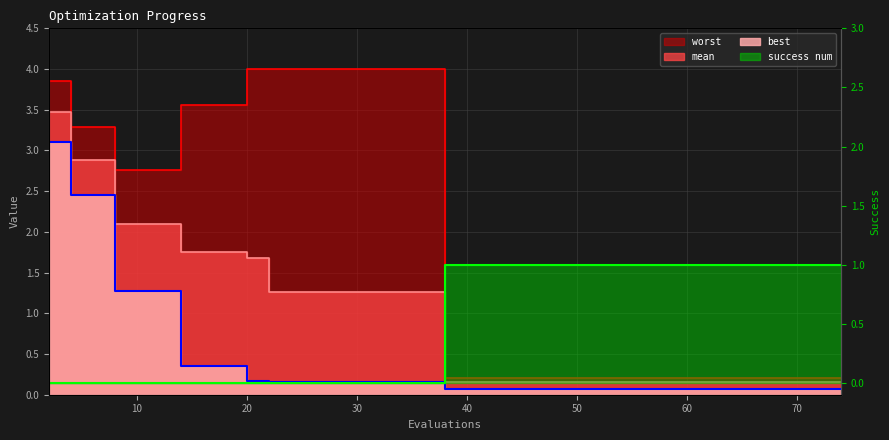

Reading left to right, transcribe all the data shown in this chart.

mean: 3.5	2.9	2.1	1.8	1.7	1.3	0.2	0.2	0.2	0.2	0.2	0.2	0.2	0.2	0.2
best: 3.1	2.5	1.3	0.4	0.2	0.2	0.1	0.1	0.1	0.1	0.1	0.1	0.1	0.1	0.1
worst: 3.8	3.3	2.8	3.6	4.0	4.0	0.2	0.2	0.2	0.2	0.2	0.2	0.2	0.2	0.2
success num: 0.0	0.0	0.0	0.0	0.0	0.0	1.0	1.0	1.0	1.0	1.0	1.0	1.0	1.0	1.0